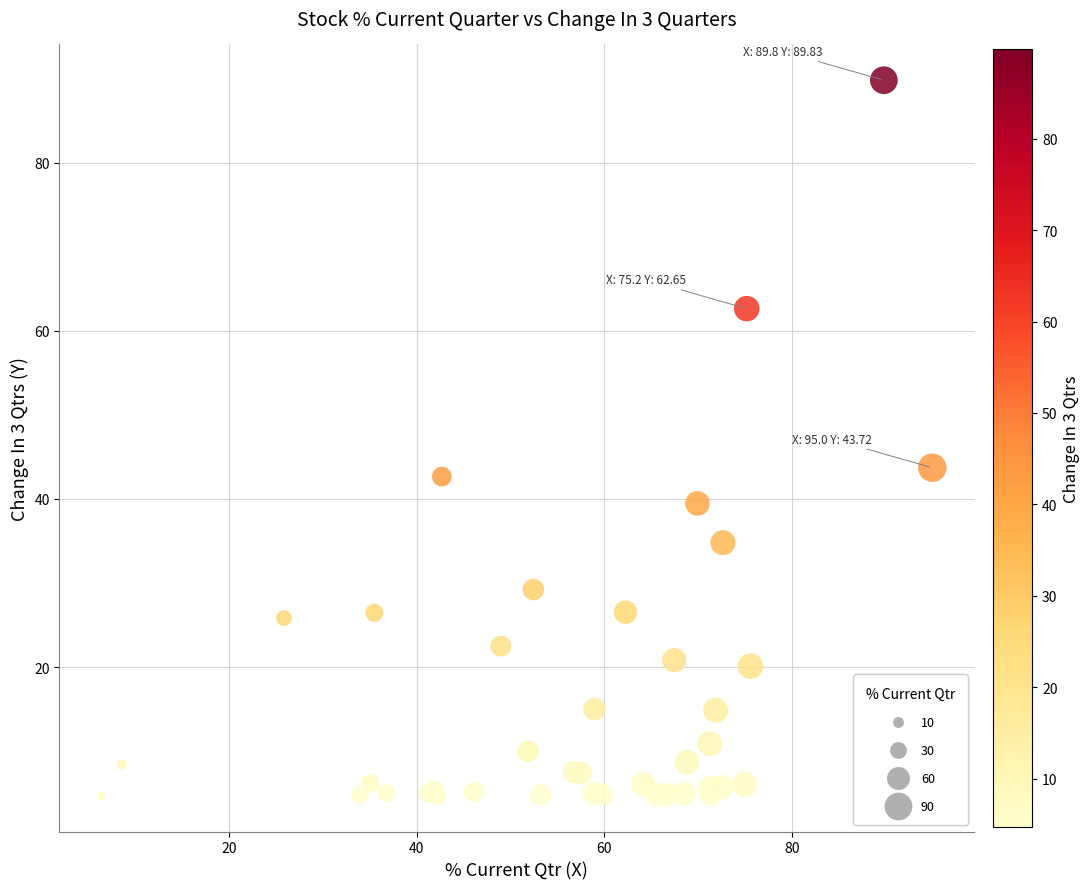

What Y value in the scatter plot is closest to 47?

43.7